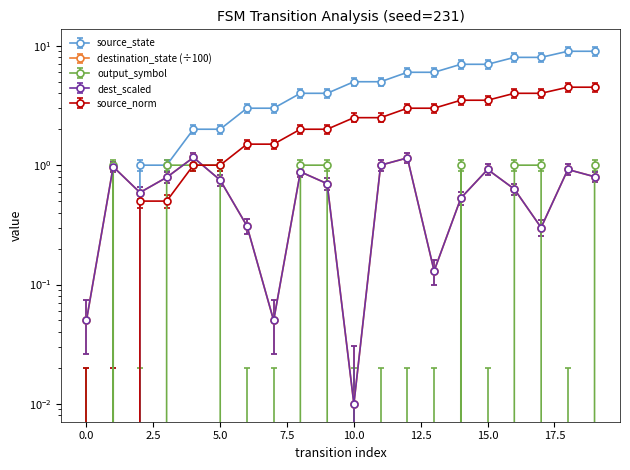

What is the value of the output_symbol point at the 5th from the left?

0.9